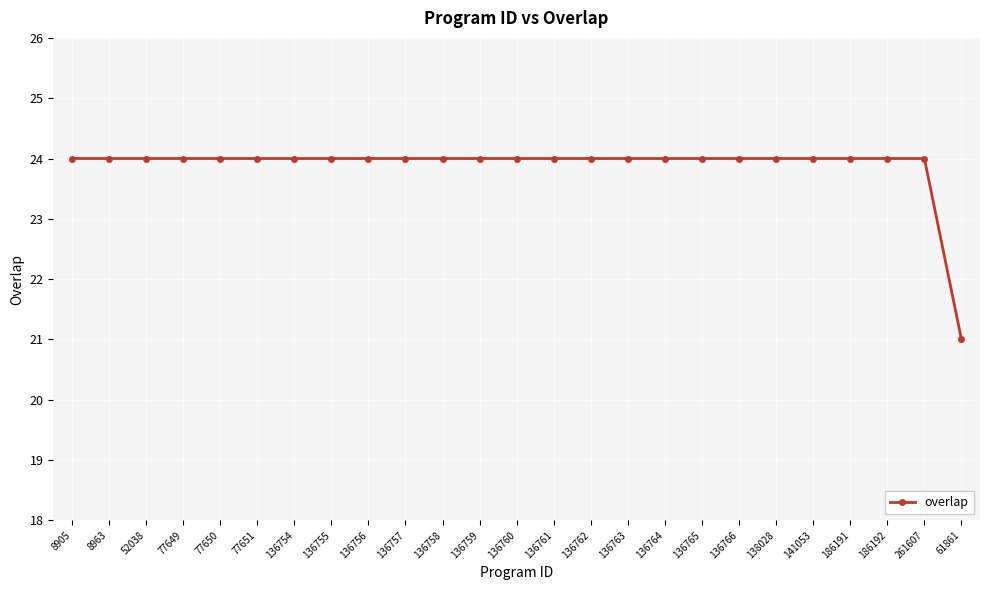

Approximately how many times larger is the value at 136761 compared to 136763?

1.0